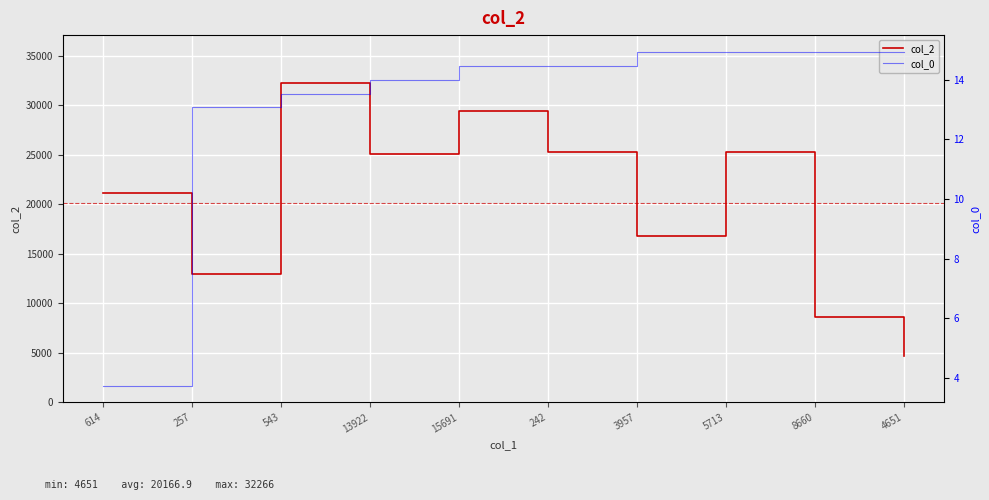

True or false: col_0 and col_2 intersect in this chart.

False